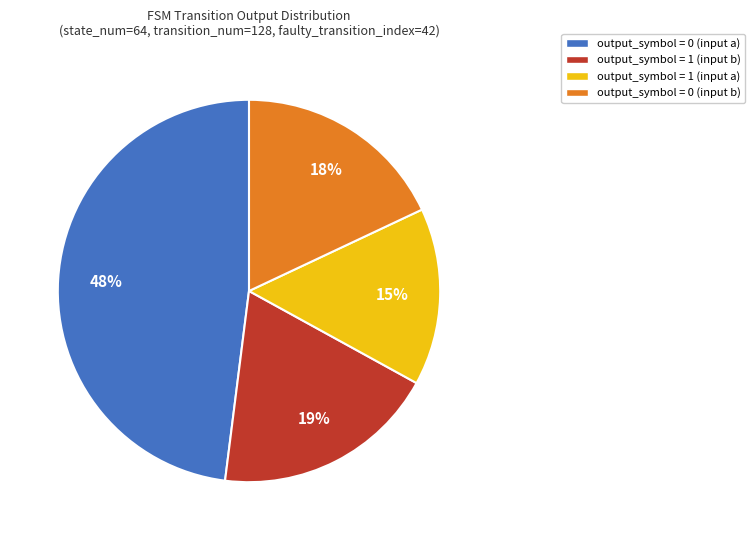

Rank the categories by value from lowest to highest.

output_symbol = 1 (input a), output_symbol = 0 (input b), output_symbol = 1 (input b), output_symbol = 0 (input a)